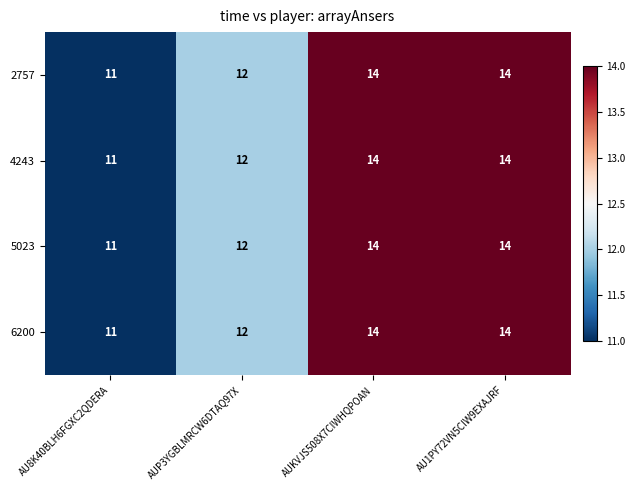

What value does the 5023 series have at AUKVJS508X7CIWHQPOAN?

14